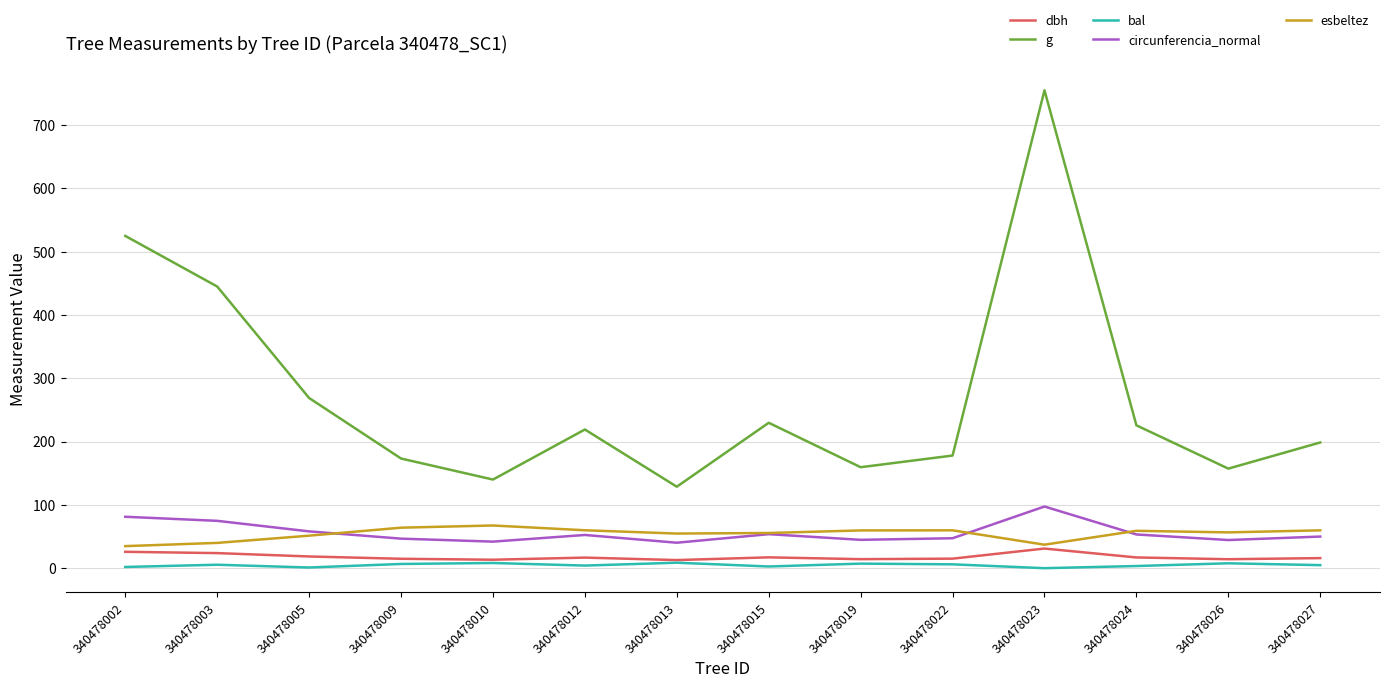

True or false: dbh and g intersect in this chart.

False